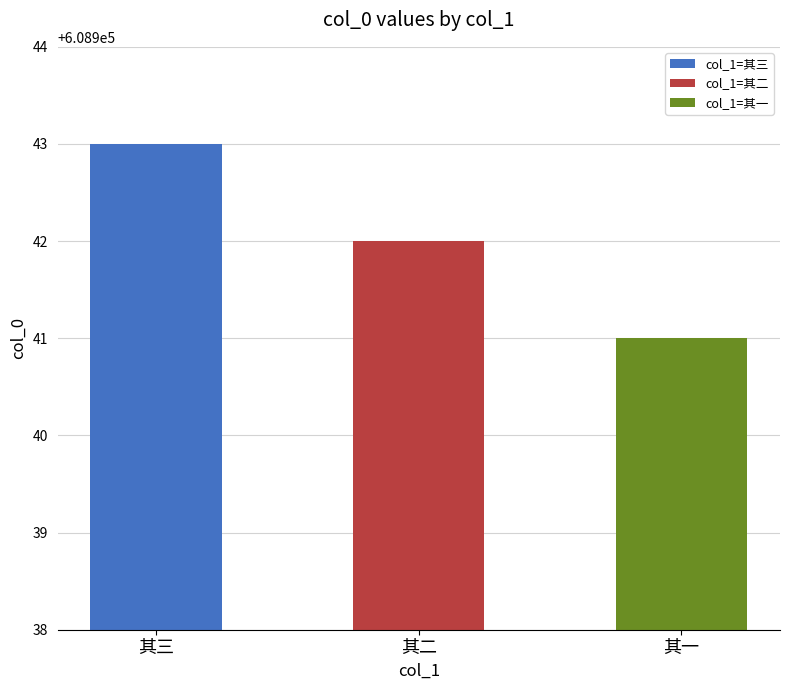

What is the ratio of the value at 泛?川出三洲口溯大江至石洲登岸和四兄七弟 其三 to the value at 泛?川出三洲口溯大江至石洲登岸和四兄七弟 其一?

1.0